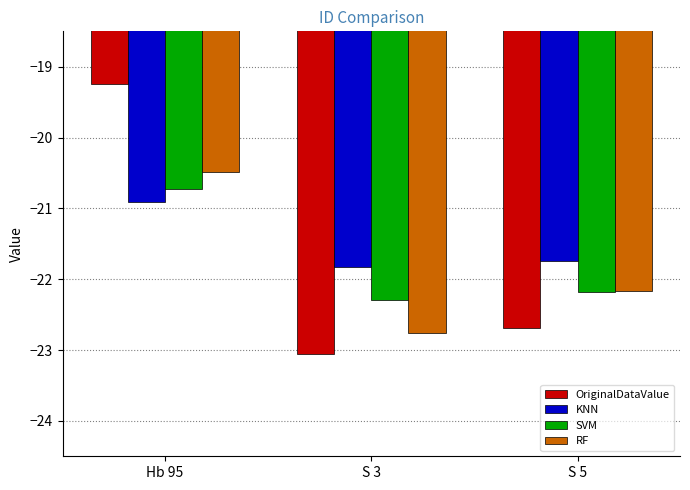

Between Hb 95 and S 3, which series saw the biggest shift?

OriginalDataValue